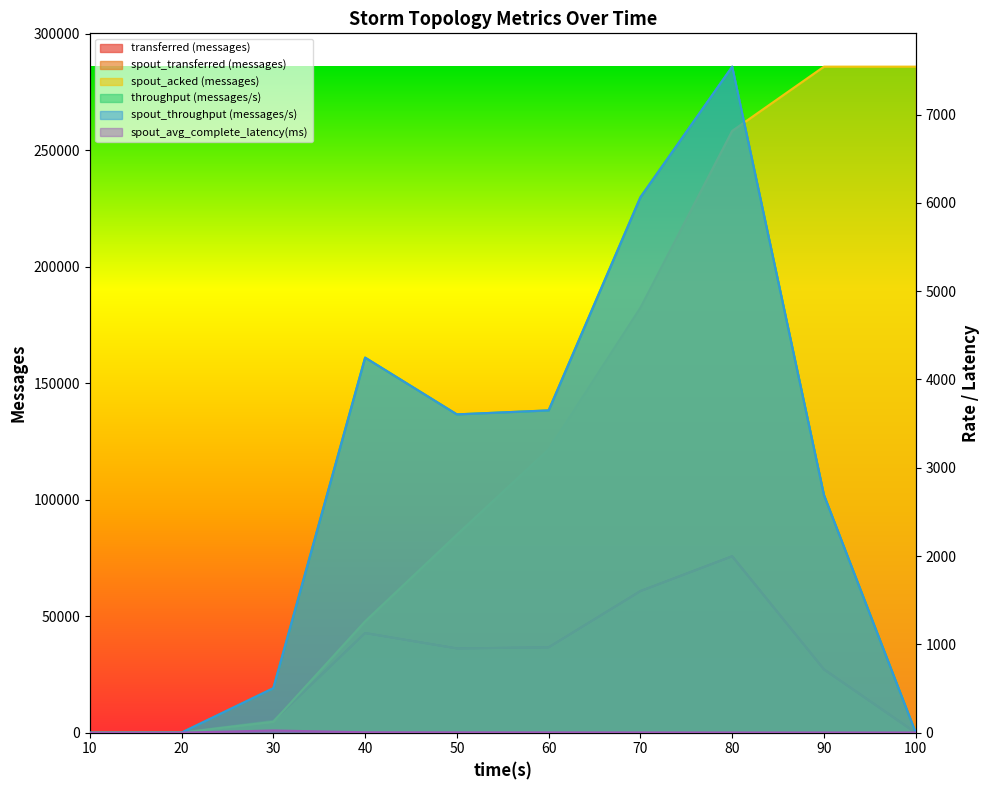

What is the value of the spout_throughput (messages/s) point at the 9th from the left?

2692.0